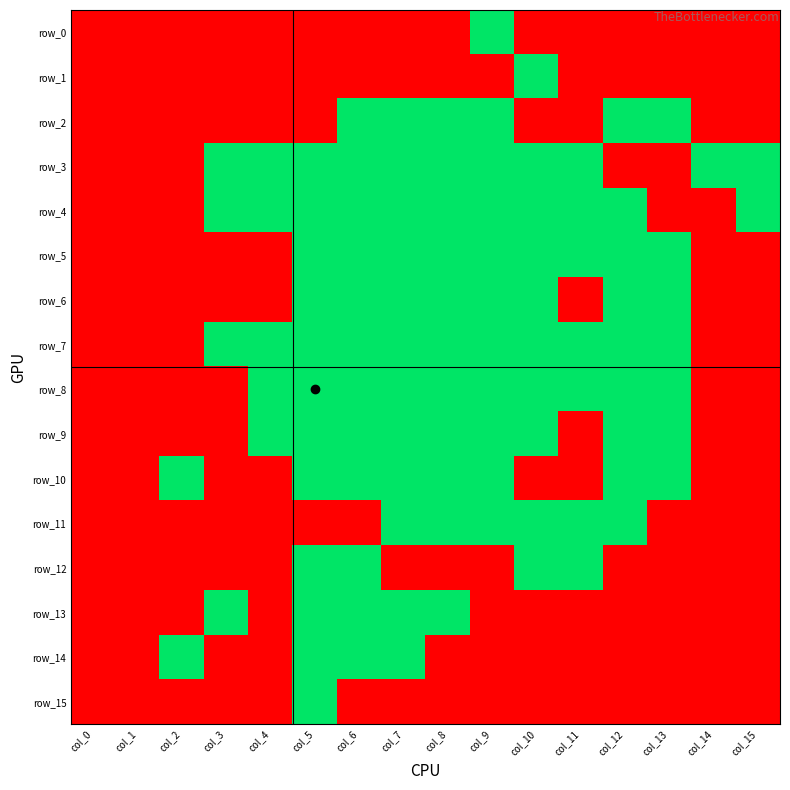

Which series changed the most between col_12 and col_15?

row_2